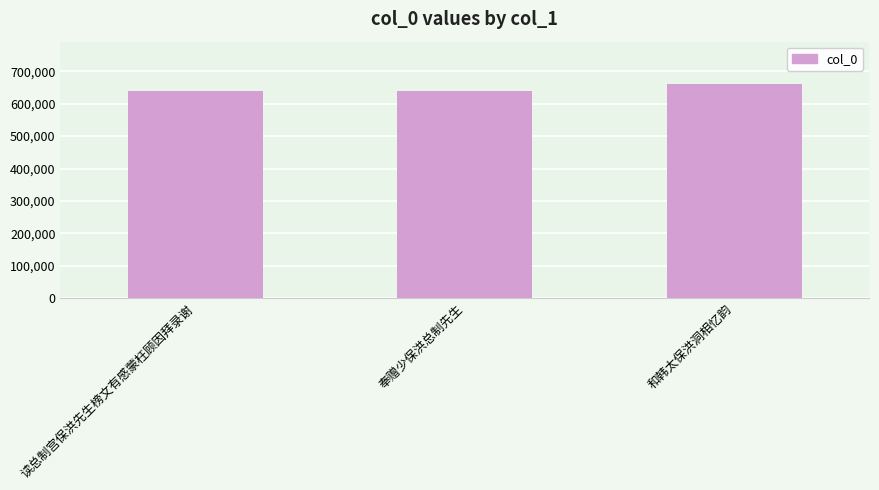

Read the value at 和韩太保洪洞相忆韵.

659793